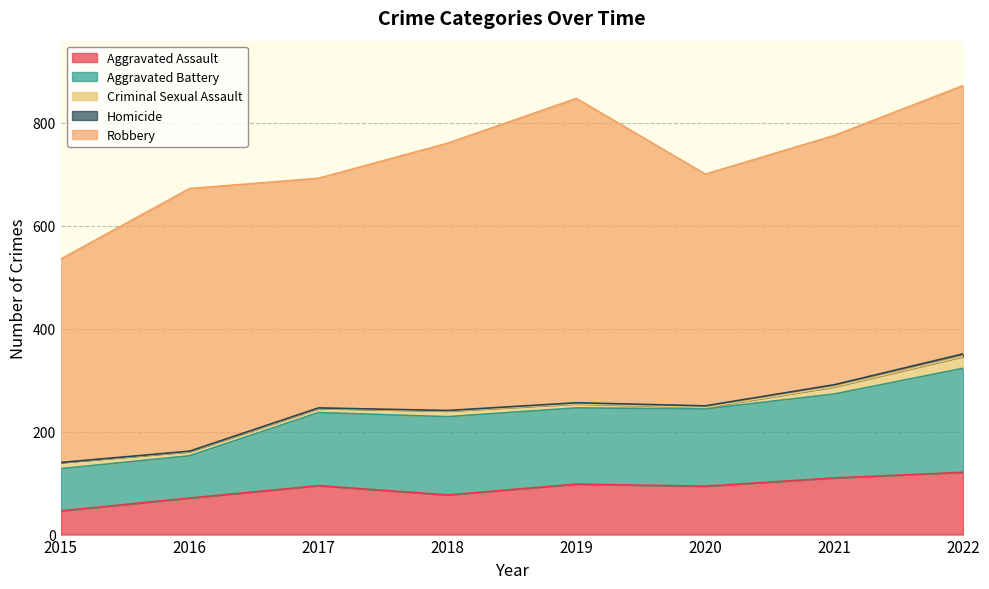

Which series changed the most between 2017 and 2019?

Robbery